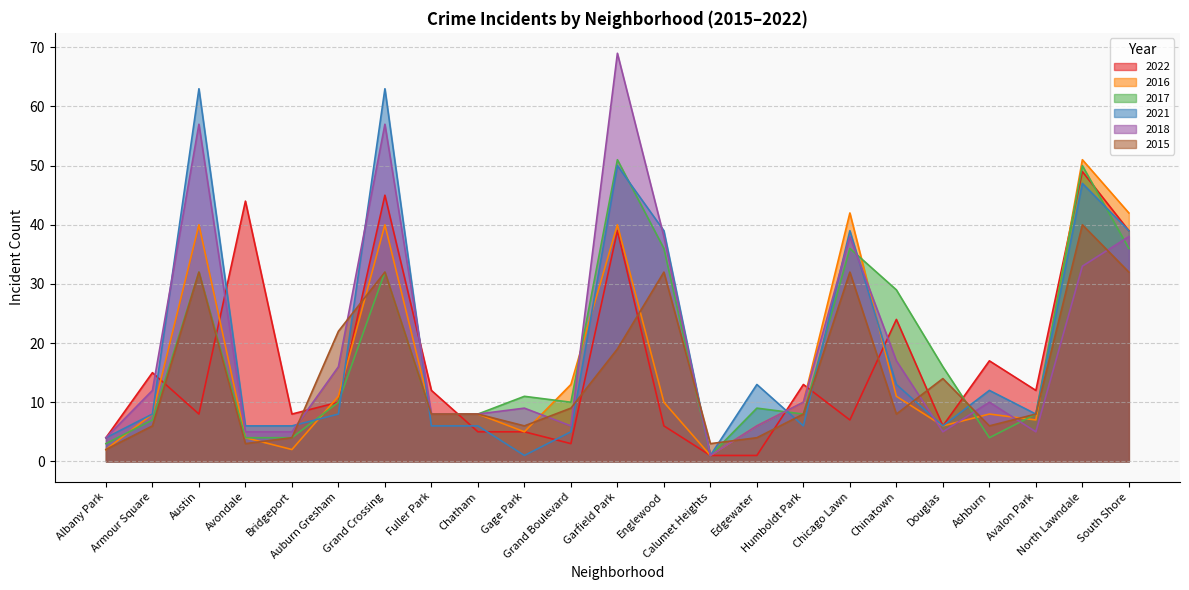

Reading right to left, list all the values displayed in this chart.

2022: South Shore=39	North Lawndale=49	Avalon Park=12	Ashburn=17	Douglas=6	Chinatown=24	Chicago Lawn=7	Humboldt Park=13	Edgewater=1	Calumet Heights=1	Englewood=6	Garfield Park=39	Grand Boulevard=3	Gage Park=5	Chatham=5	Fuller Park=12	Grand Crossing=45	Auburn Gresham=10	Bridgeport=8	Avondale=44	Austin=8	Armour Square=15	Albany Park=4
2016: South Shore=42	North Lawndale=51	Avalon Park=7	Ashburn=8	Douglas=6	Chinatown=11	Chicago Lawn=42	Humboldt Park=10	Edgewater=6	Calumet Heights=1	Englewood=10	Garfield Park=40	Grand Boulevard=13	Gage Park=5	Chatham=8	Fuller Park=8	Grand Crossing=40	Auburn Gresham=11	Bridgeport=2	Avondale=4	Austin=40	Armour Square=8	Albany Park=2
2017: South Shore=36	North Lawndale=50	Avalon Park=8	Ashburn=4	Douglas=16	Chinatown=29	Chicago Lawn=36	Humboldt Park=8	Edgewater=9	Calumet Heights=1	Englewood=36	Garfield Park=51	Grand Boulevard=10	Gage Park=11	Chatham=8	Fuller Park=8	Grand Crossing=32	Auburn Gresham=10	Bridgeport=4	Avondale=4	Austin=32	Armour Square=7	Albany Park=3
2021: South Shore=39	North Lawndale=47	Avalon Park=8	Ashburn=12	Douglas=6	Chinatown=13	Chicago Lawn=39	Humboldt Park=6	Edgewater=13	Calumet Heights=1	Englewood=39	Garfield Park=50	Grand Boulevard=5	Gage Park=1	Chatham=6	Fuller Park=6	Grand Crossing=63	Auburn Gresham=8	Bridgeport=6	Avondale=6	Austin=63	Armour Square=8	Albany Park=4
2018: South Shore=38	North Lawndale=33	Avalon Park=5	Ashburn=10	Douglas=5	Chinatown=17	Chicago Lawn=38	Humboldt Park=10	Edgewater=6	Calumet Heights=1	Englewood=38	Garfield Park=69	Grand Boulevard=6	Gage Park=9	Chatham=8	Fuller Park=8	Grand Crossing=57	Auburn Gresham=16	Bridgeport=5	Avondale=5	Austin=57	Armour Square=12	Albany Park=4
2015: South Shore=32	North Lawndale=40	Avalon Park=8	Ashburn=6	Douglas=14	Chinatown=8	Chicago Lawn=32	Humboldt Park=8	Edgewater=4	Calumet Heights=3	Englewood=32	Garfield Park=19	Grand Boulevard=9	Gage Park=6	Chatham=8	Fuller Park=8	Grand Crossing=32	Auburn Gresham=22	Bridgeport=4	Avondale=3	Austin=32	Armour Square=6	Albany Park=2